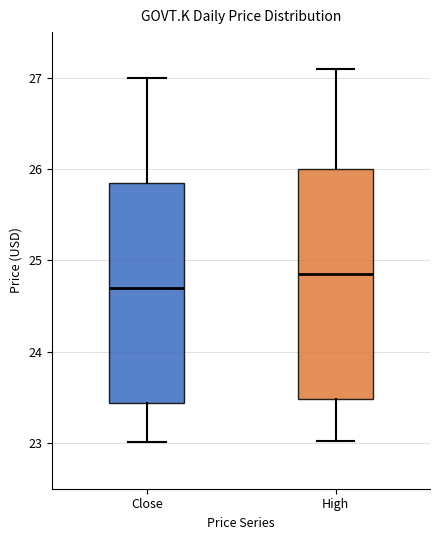

Reading left to right, transcribe this box plot: for each box, give where its median line is, the range the box spans, and where its two whiskers end, as read against the y-axis. The values are not printed on the chart, so give them approximately, as read against the axis.

Close: median 24.7, box 23.4 to 25.9, whiskers 23.0 to 27.0
High: median 24.9, box 23.5 to 26.0, whiskers 23.0 to 27.1